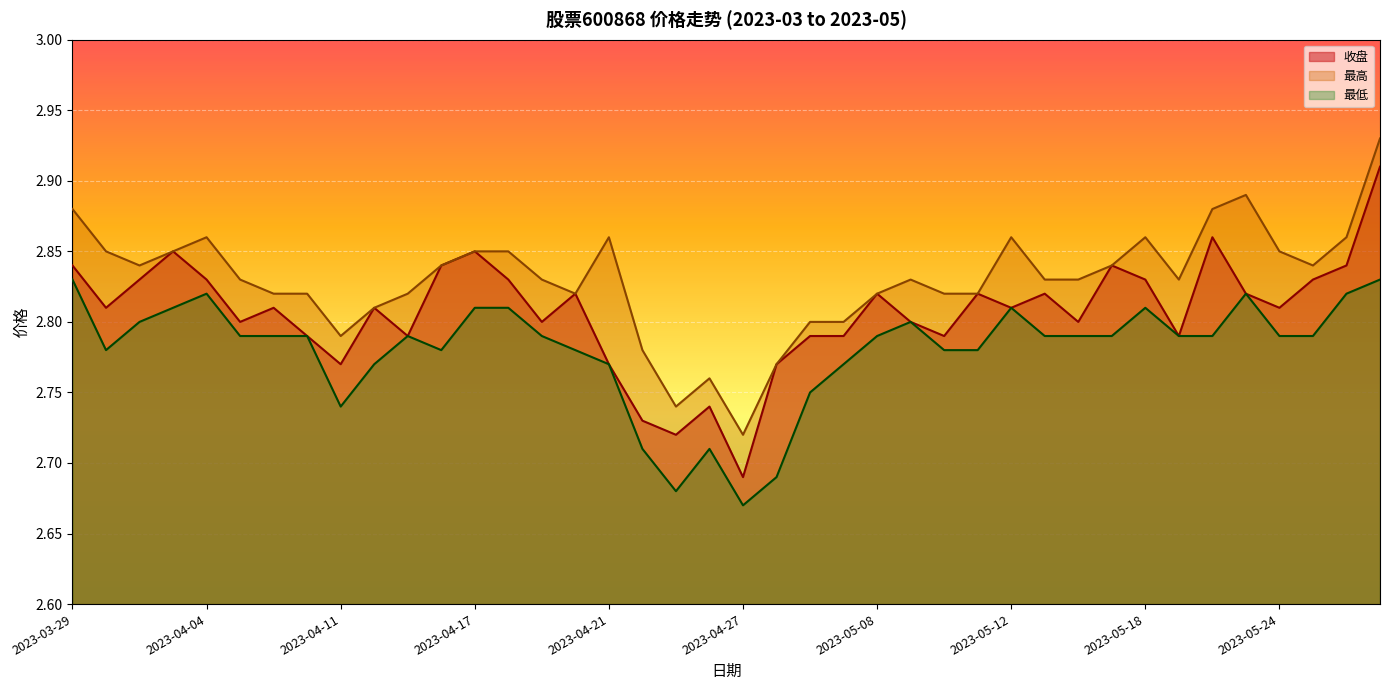

Where is the first local minimum for 最高?

2023-03-31